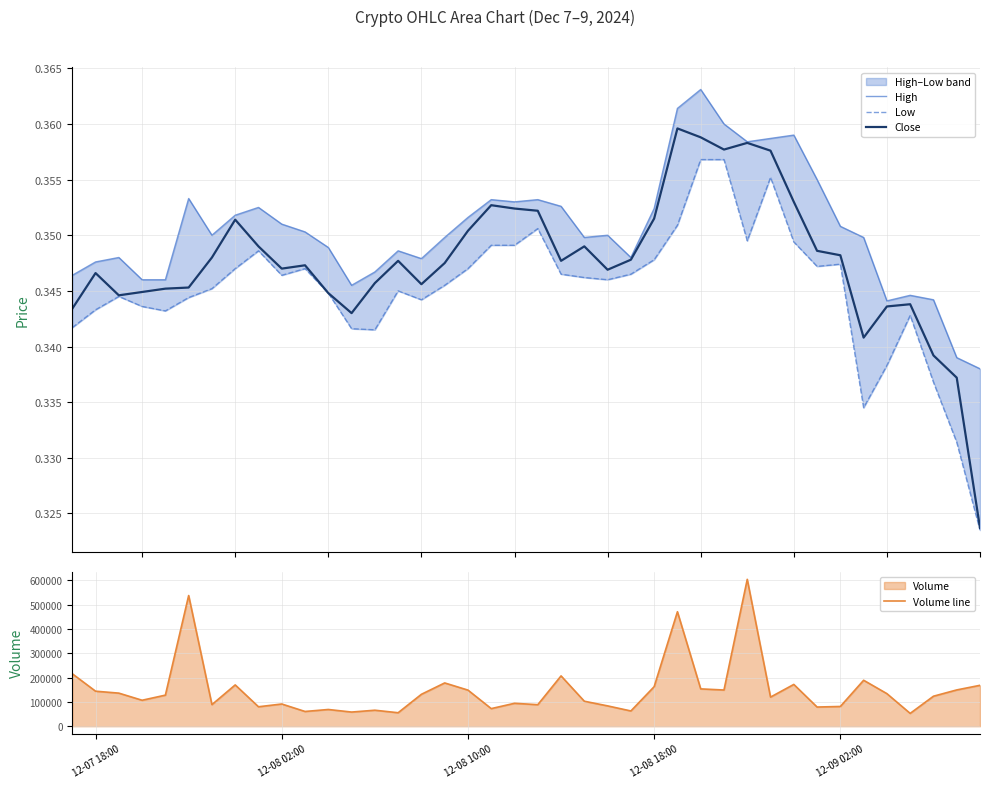

True or false: High and Close intersect in this chart.

False